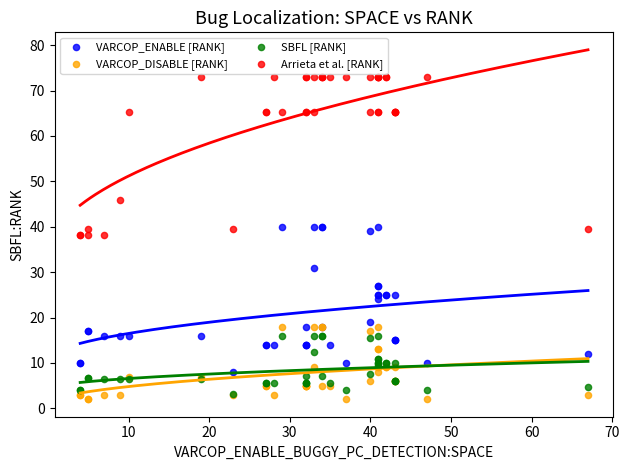

In the Arrieta et al. [RANK] series, what Y value is closest to 55?

45.8